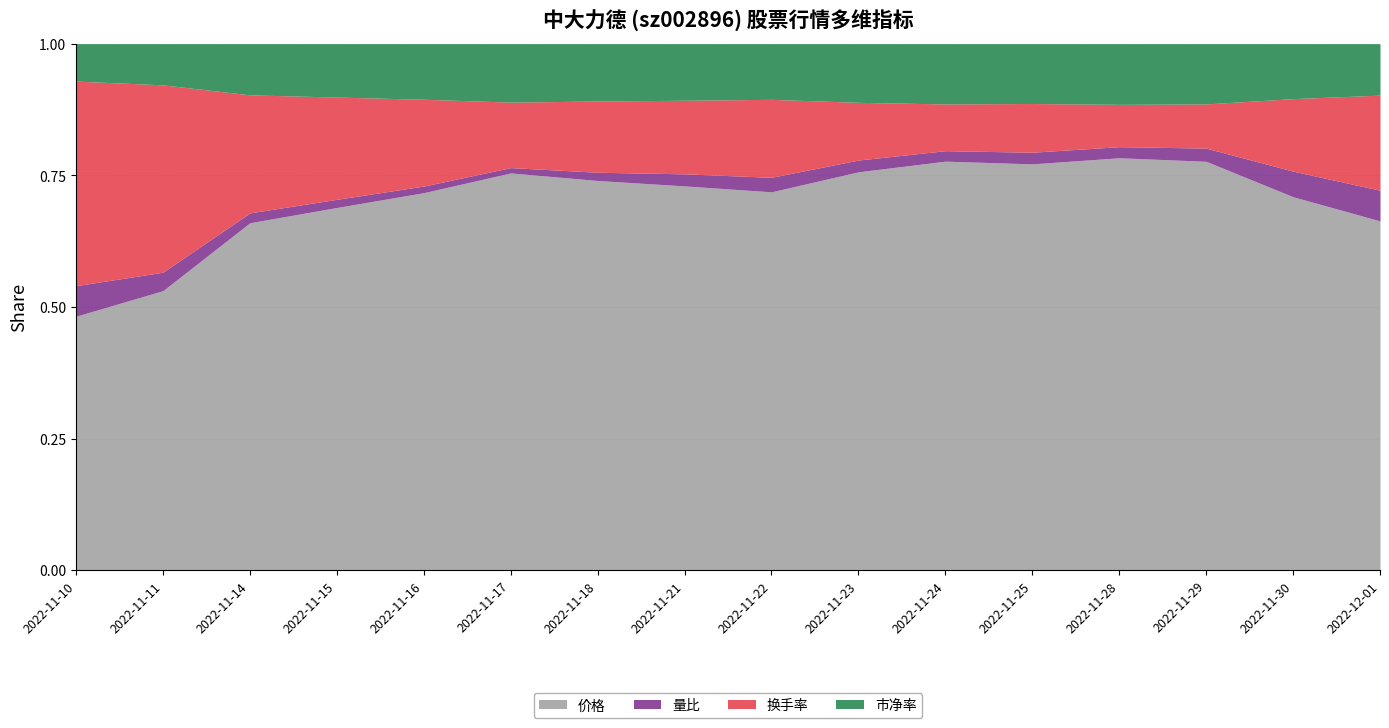

True or false: 价格 and 换手率 intersect in this chart.

False